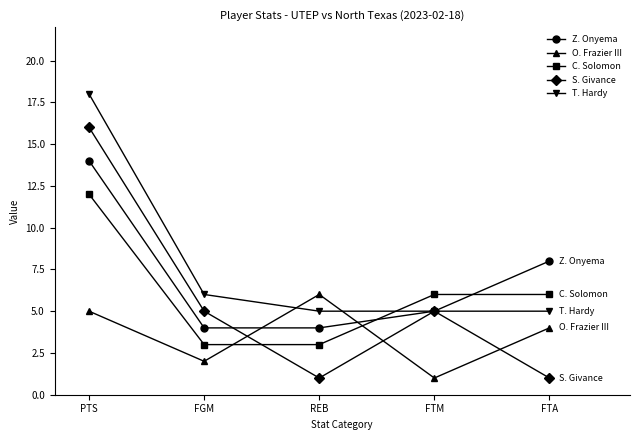

What is the average value of the C. Solomon series?

6